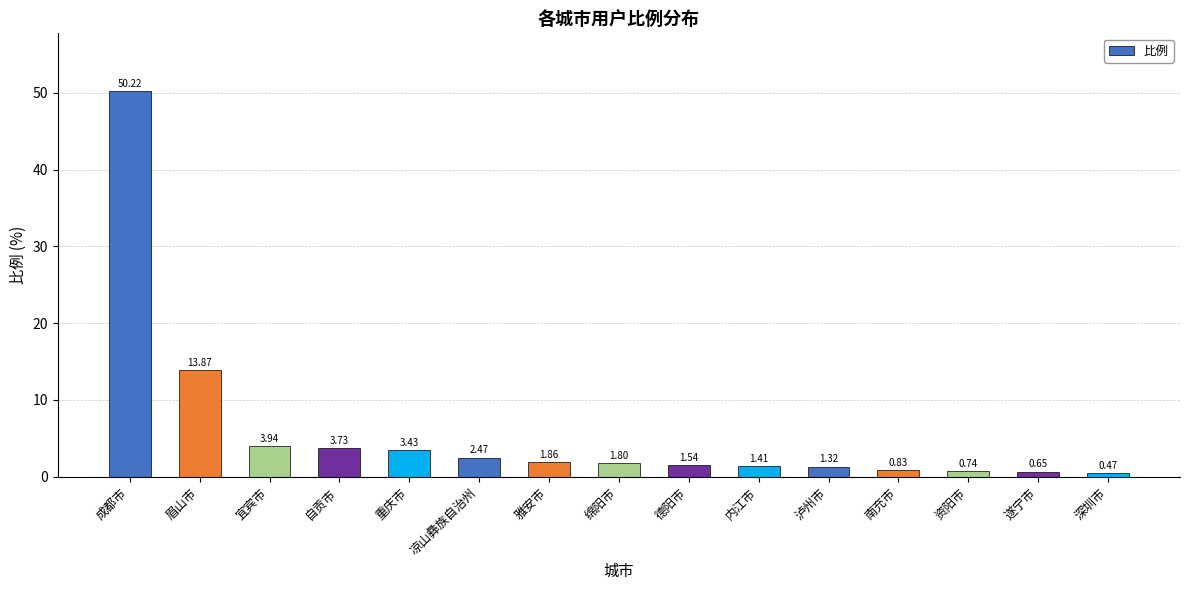

Which label corresponds to the smallest value in the chart?

深圳市